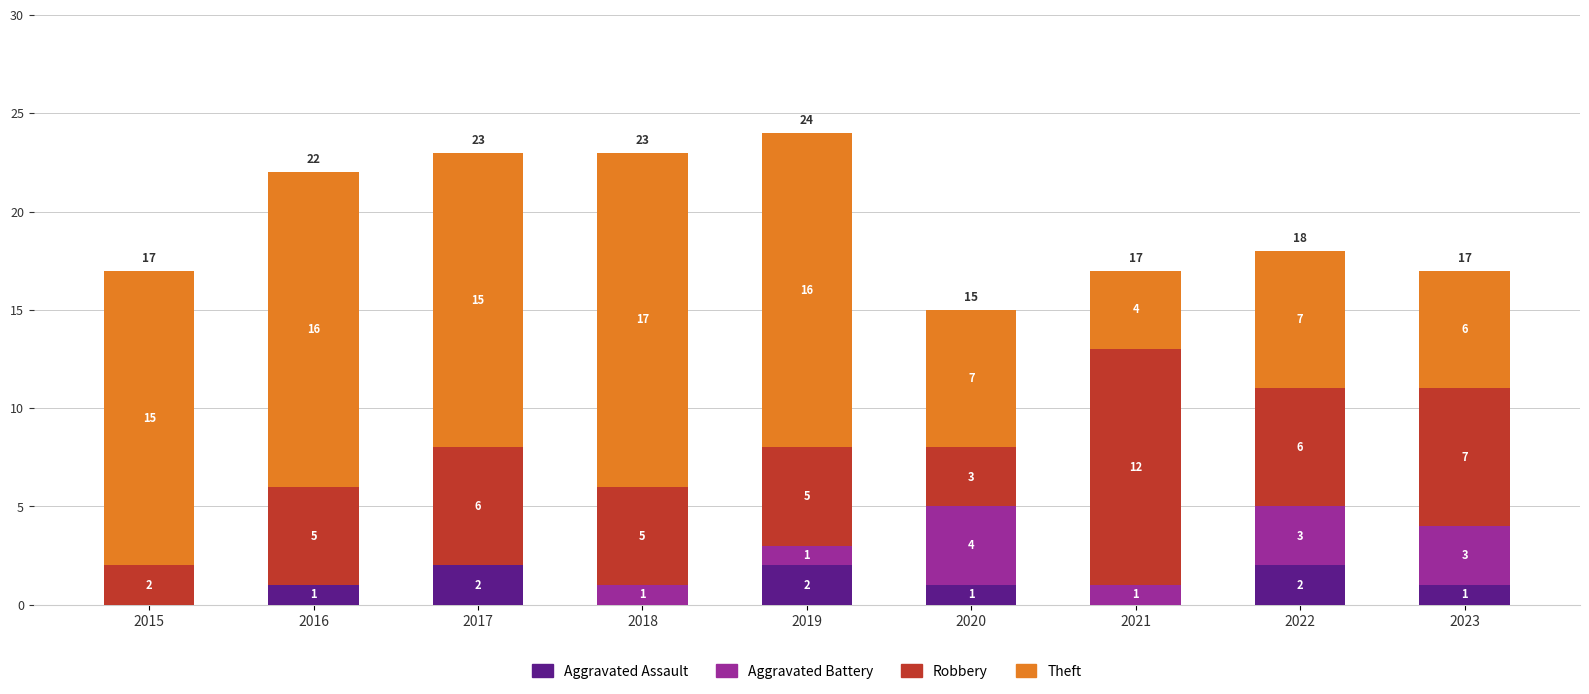

What is the sum of the Aggravated Assault values at 2022 and 2020?

3